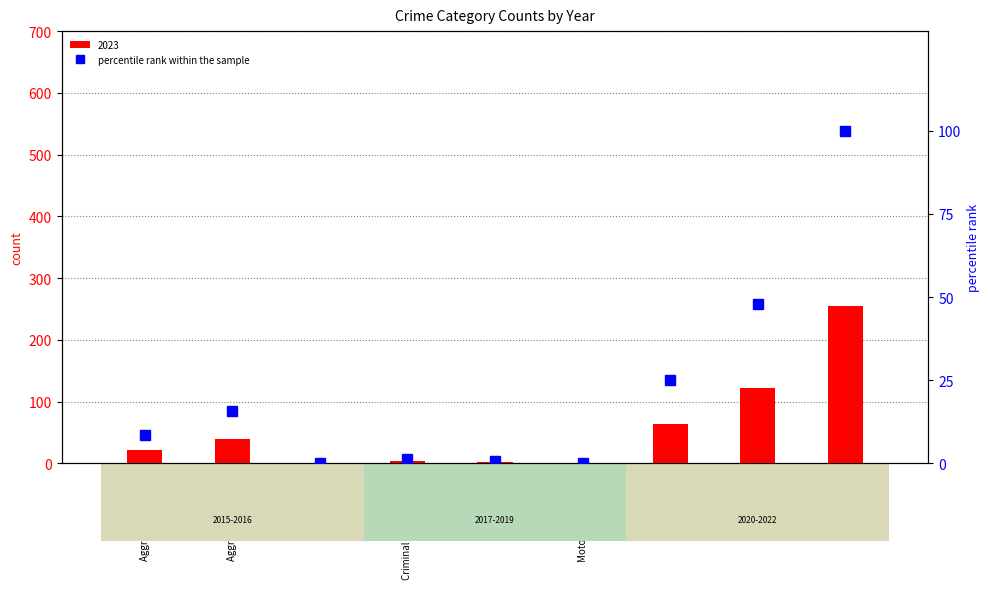

How many values are below 8?

4